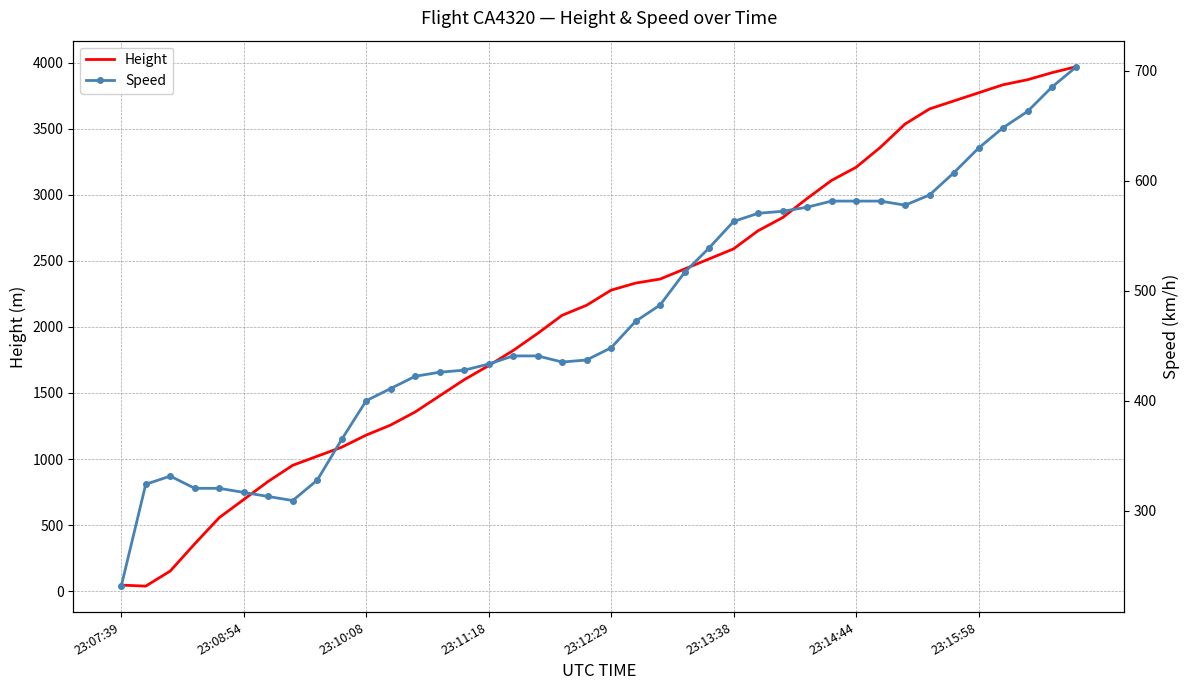

What is the maximum value for Height?

3970.0